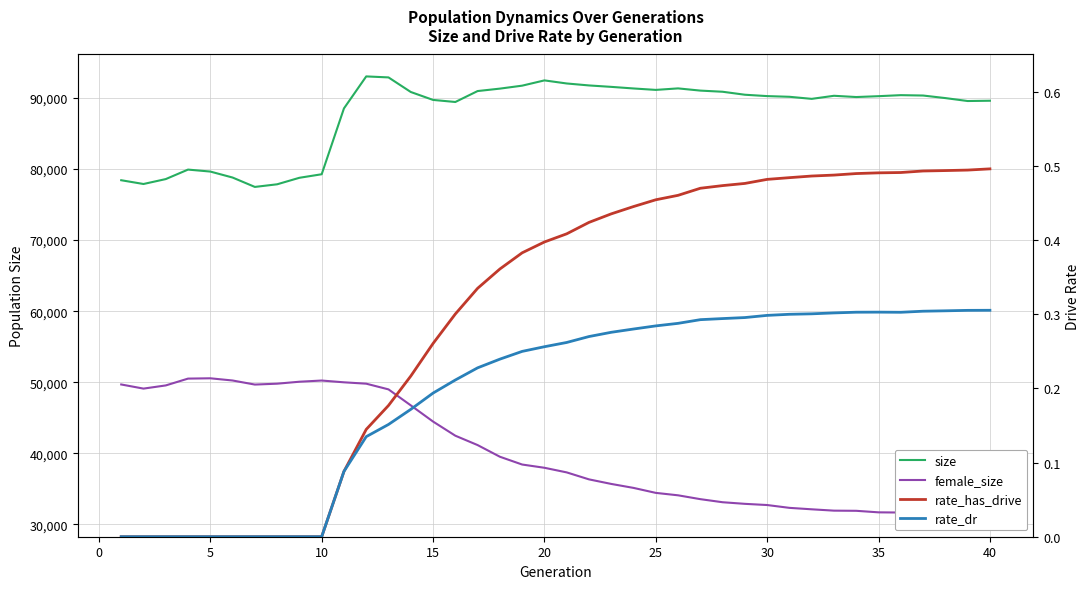

True or false: rate_has_drive and rate_dr cross at least once.

False